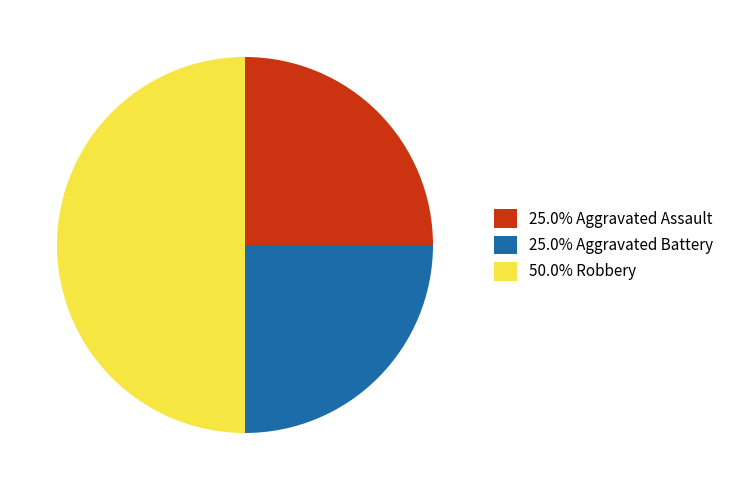

What is the ratio of the value at 25.0% Aggravated Battery to the value at 25.0% Aggravated Assault?

1.0